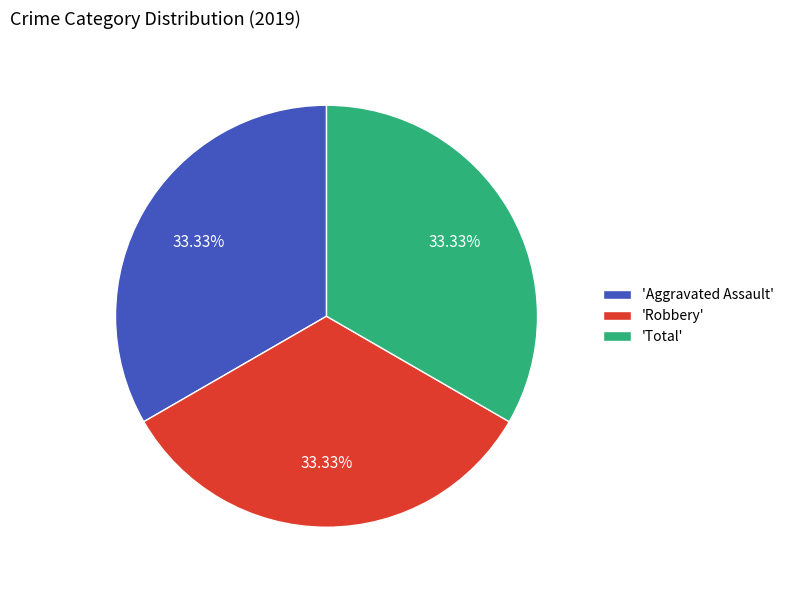

Combined, do 'Total' and 'Aggravated Assault' account for over 50%?

Yes